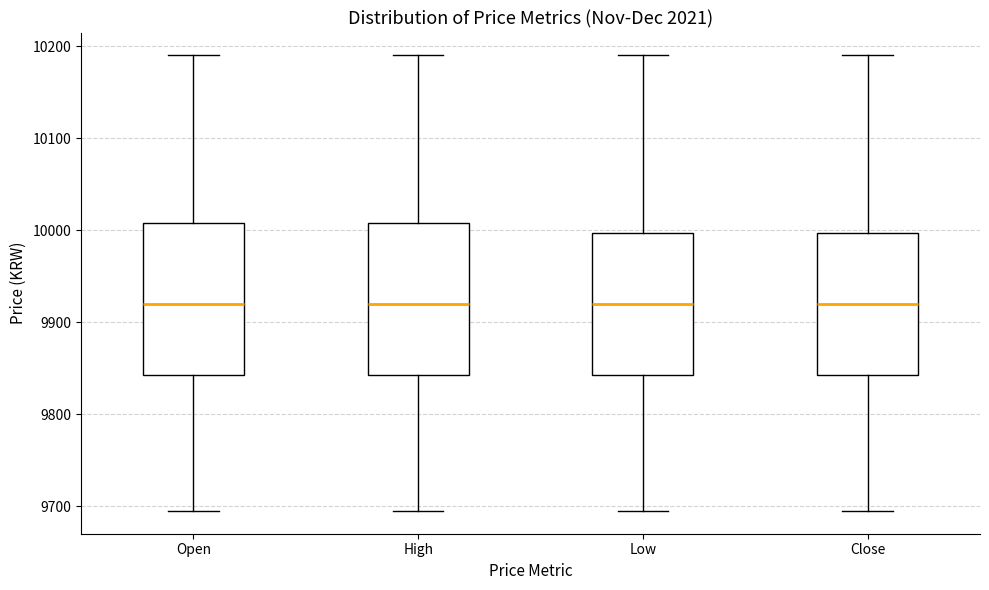

Reading left to right, transcribe this box plot: for each box, give where its median line is, the range the box spans, and where its two whiskers end, as read against the y-axis. The values are not printed on the chart, so give them approximately, as read against the axis.

Open: median 9920, box 9840 to 10010, whiskers 9700 to 10190
High: median 9920, box 9840 to 10010, whiskers 9700 to 10190
Low: median 9920, box 9840 to 10000, whiskers 9700 to 10190
Close: median 9920, box 9840 to 10000, whiskers 9700 to 10190